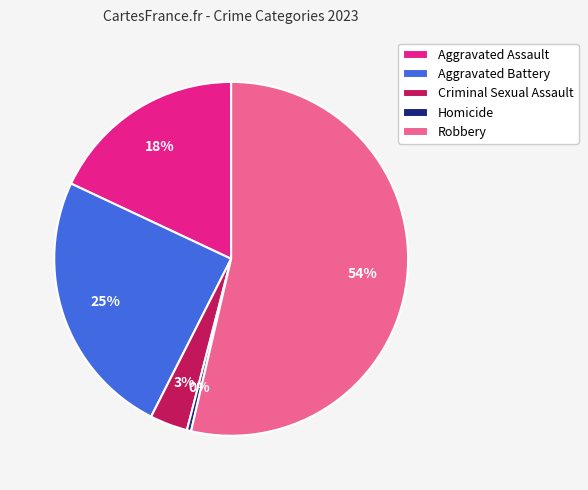

What is the largest slice in the pie chart?

Robbery